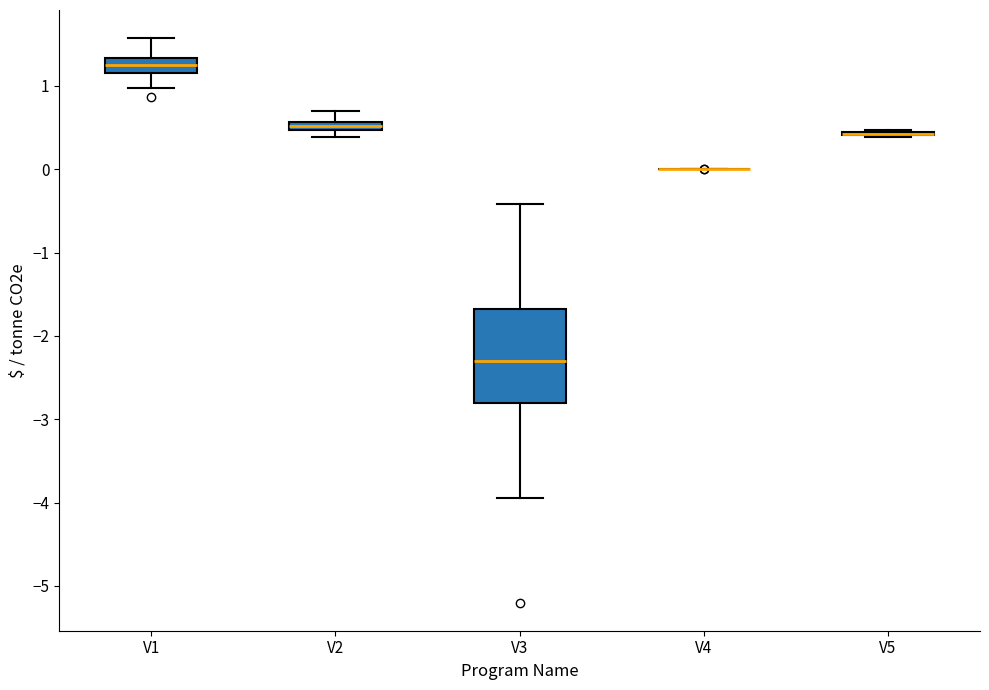

Which box is the tallest, from its lower edge to its upper edge?

V3